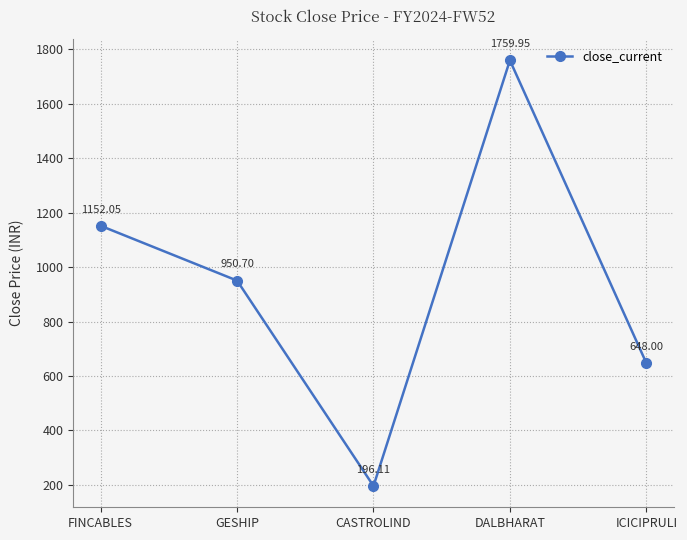

What position from the right is FINCABLES?

5